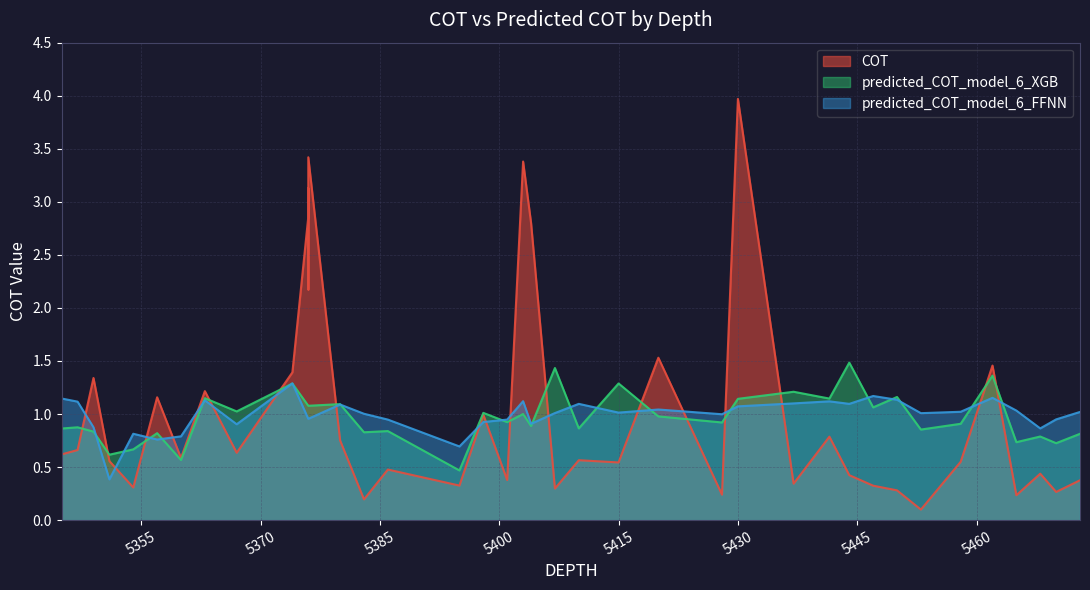

True or false: predicted_COT_model_6_FFNN and predicted_COT_model_6_XGB intersect in this chart.

True